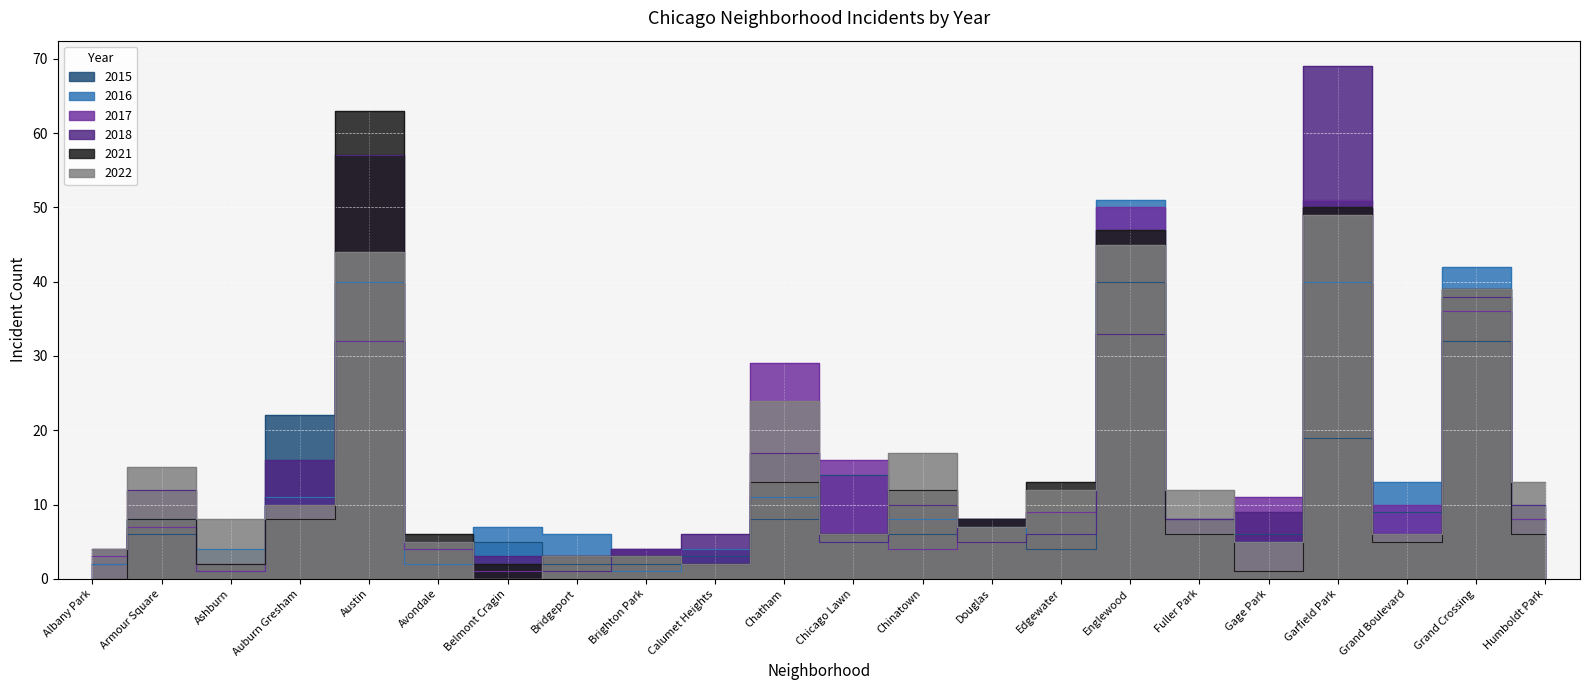

Is the value of 2016 at Grand Boulevard greater than the value of 2017 at Chinatown?

Yes